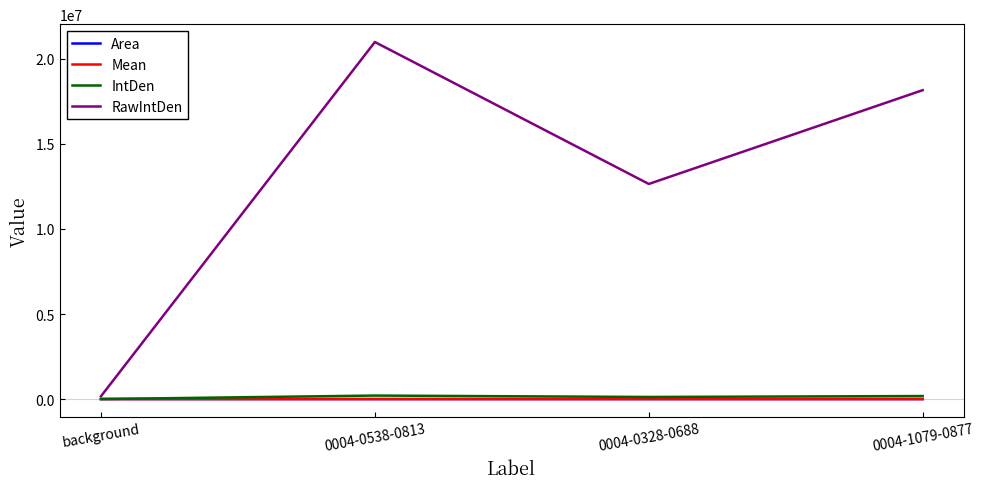

Which series has the largest total across all categories?

RawIntDen